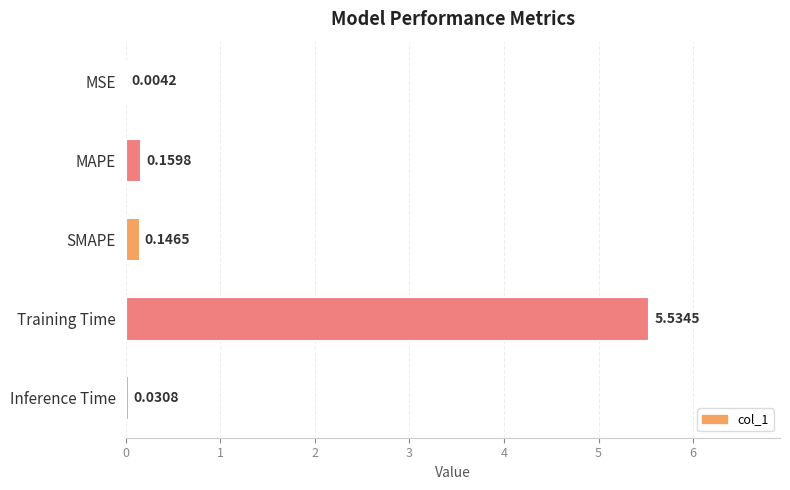

At which category does the chart reach its peak across all series?

Training Time